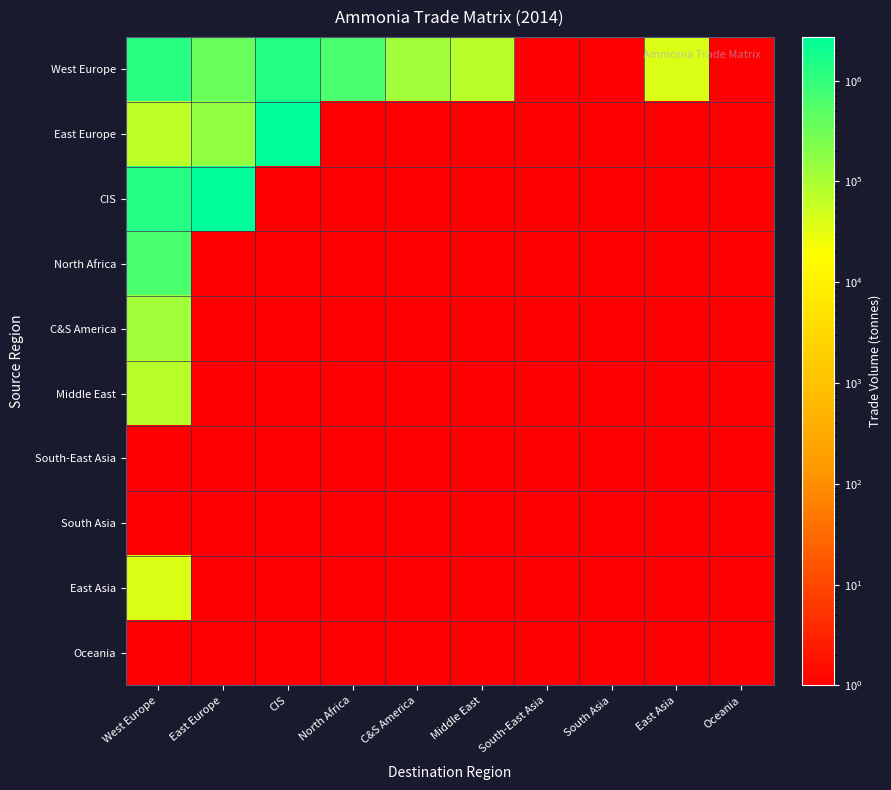

Rank the series by their maximum value, from highest to lowest.

East Europe, CIS, West Europe, North Africa, C&S America, Middle East, East Asia, South-East Asia, South Asia, Oceania